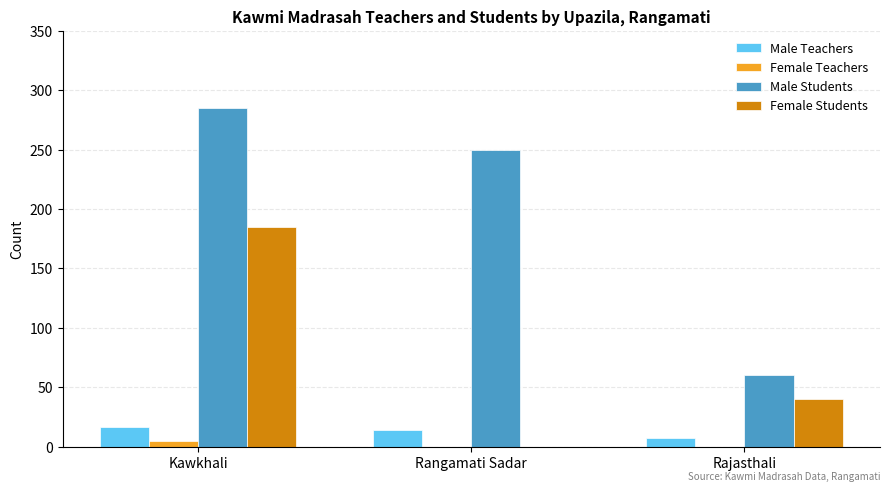

What is the greatest value displayed?

285